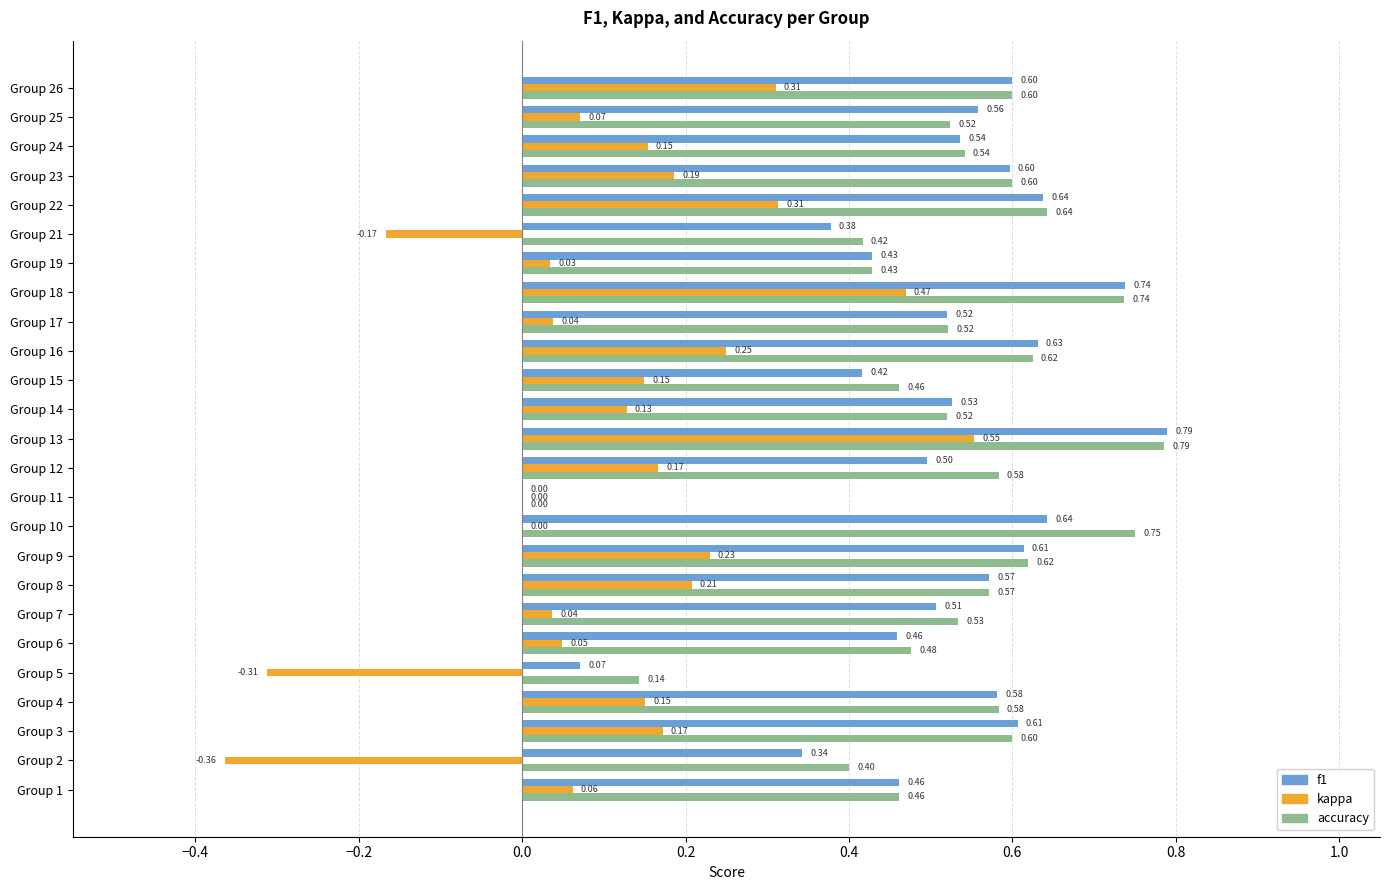

What is the sum of all accuracy values?

13.1